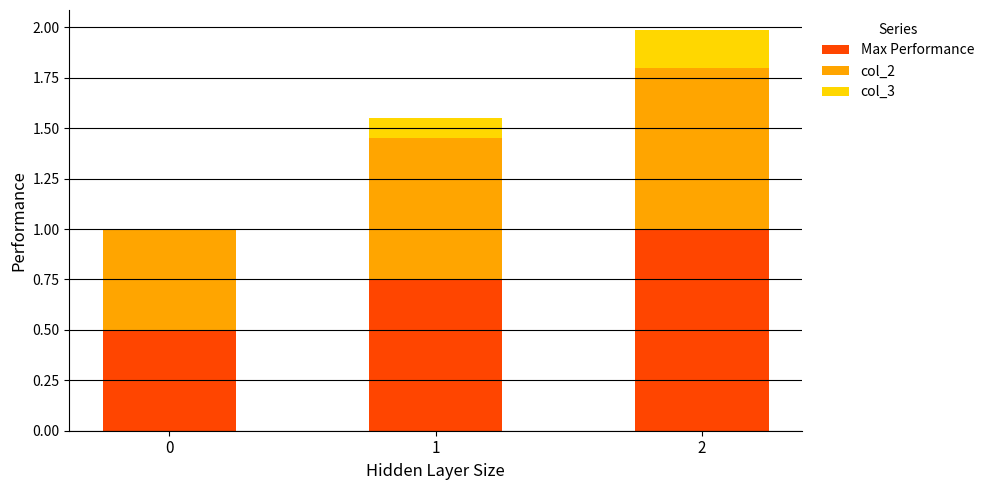

What is the total value across all series at 2?

2.0